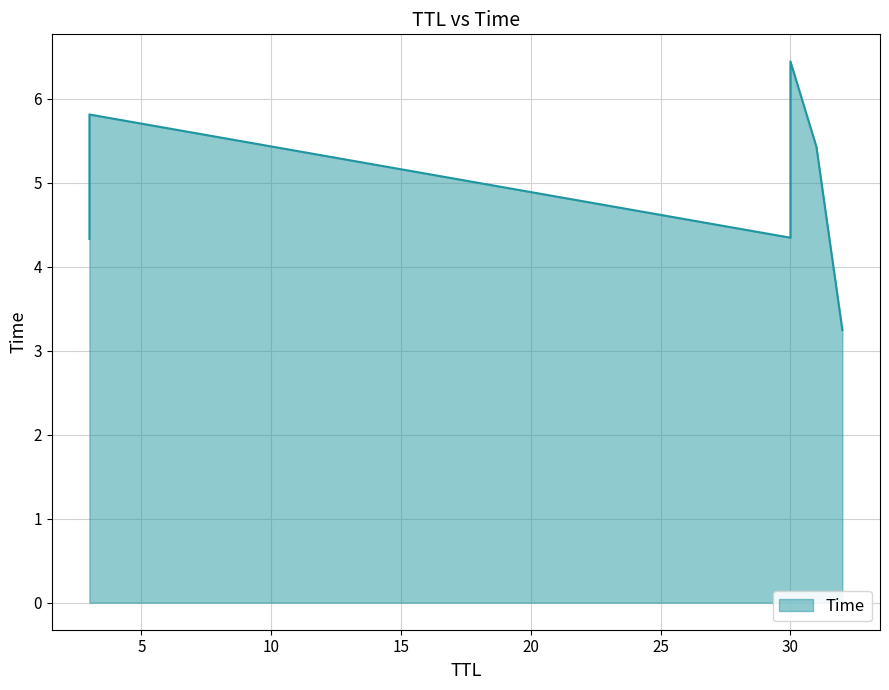

Where is the data nearest to the value 4?

3